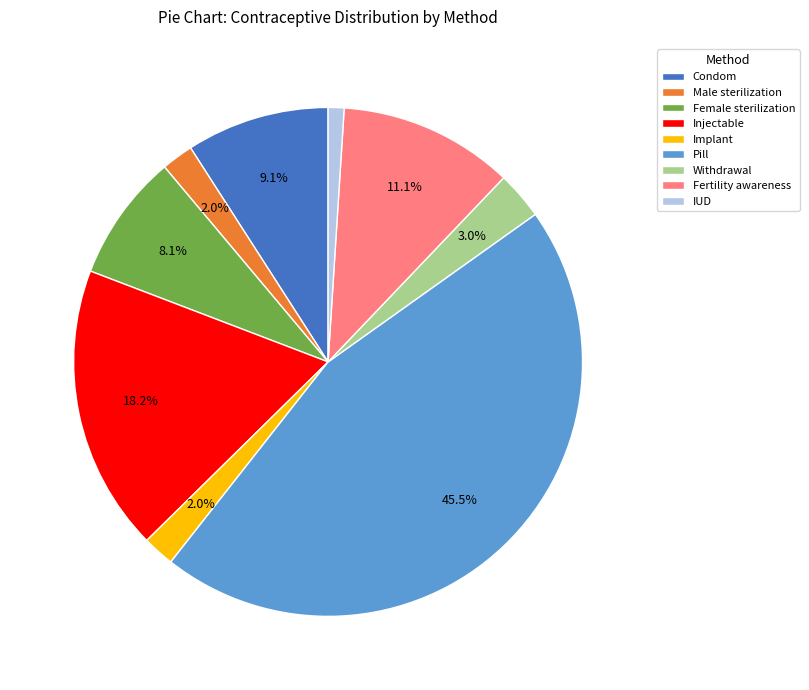

Is the sum of Male sterilization and Implant greater than half?

No